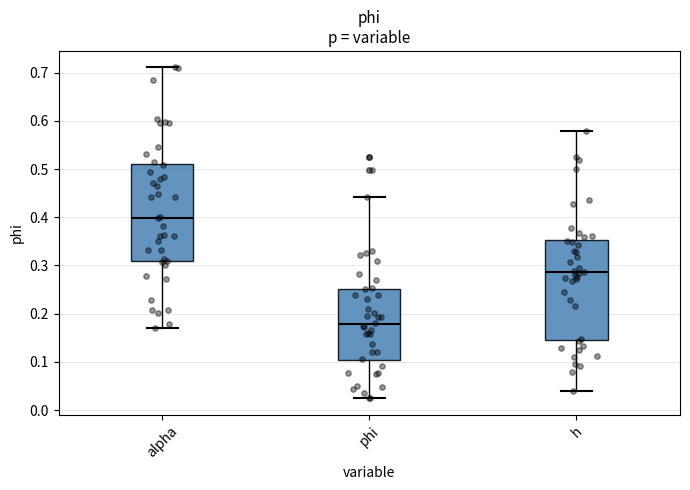

Reading left to right, read every box against the y-axis: the position of its median line, the range the box covers, and the ends of its whiskers. The values are not printed on the chart, so give them approximately, as read against the axis.

alpha: median 0.40, box 0.31 to 0.51, whiskers 0.17 to 0.71
phi: median 0.18, box 0.10 to 0.25, whiskers 0.02 to 0.44
h: median 0.29, box 0.15 to 0.35, whiskers 0.04 to 0.58